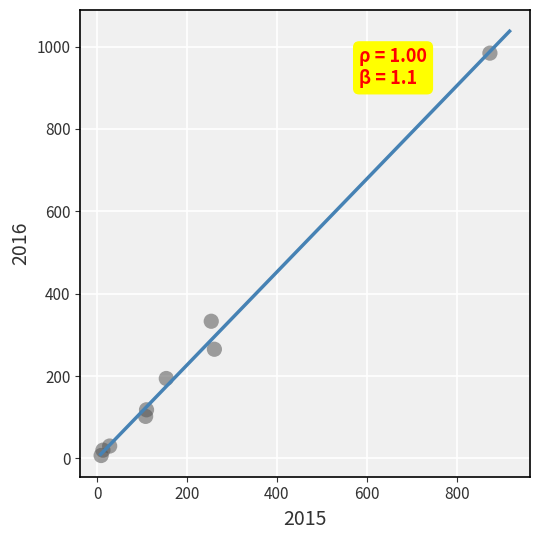

What Y value in the scatter plot is closest to 495?

333